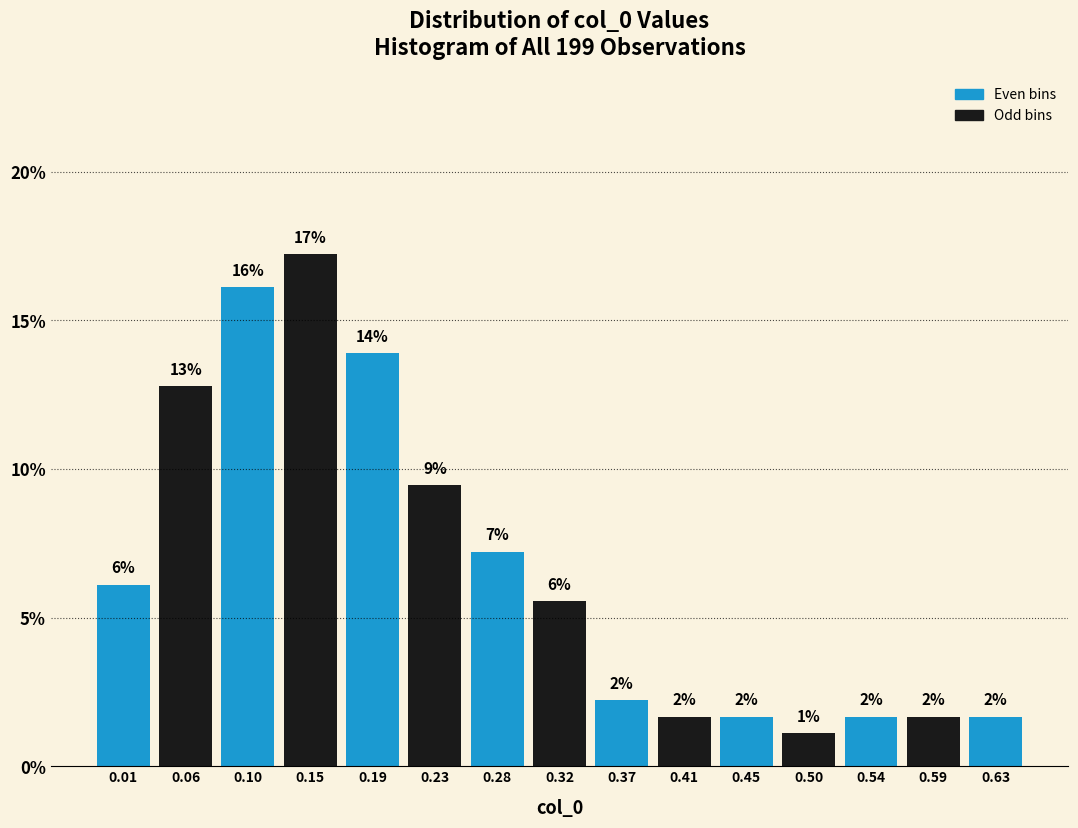

How many bars are there in total?

15